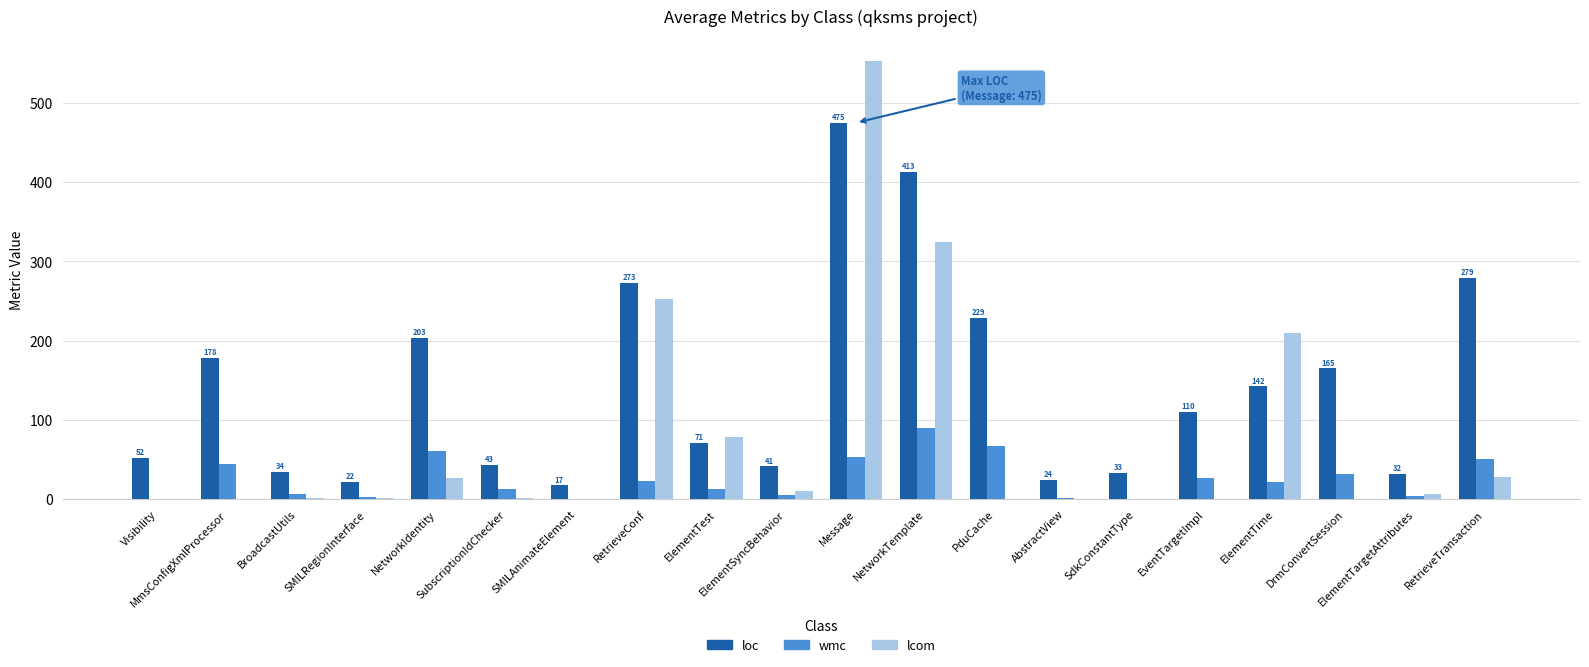

Which series has the largest total across all categories?

loc